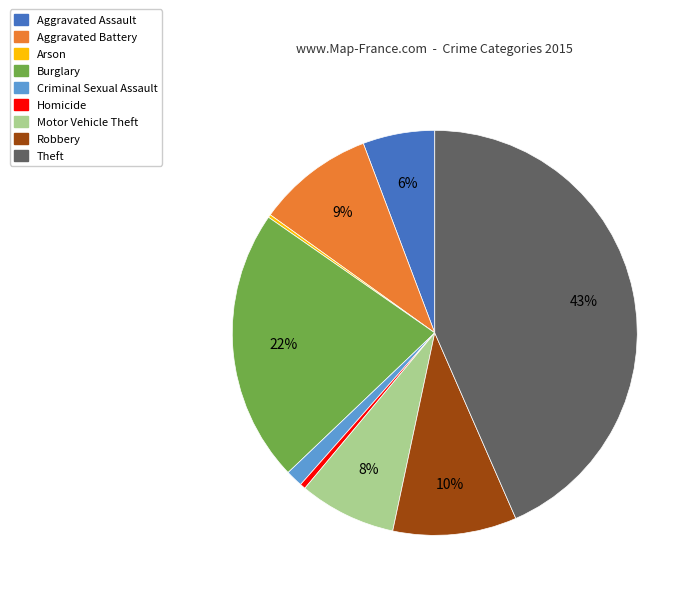

Between Theft and Aggravated Battery, which is larger?

Theft